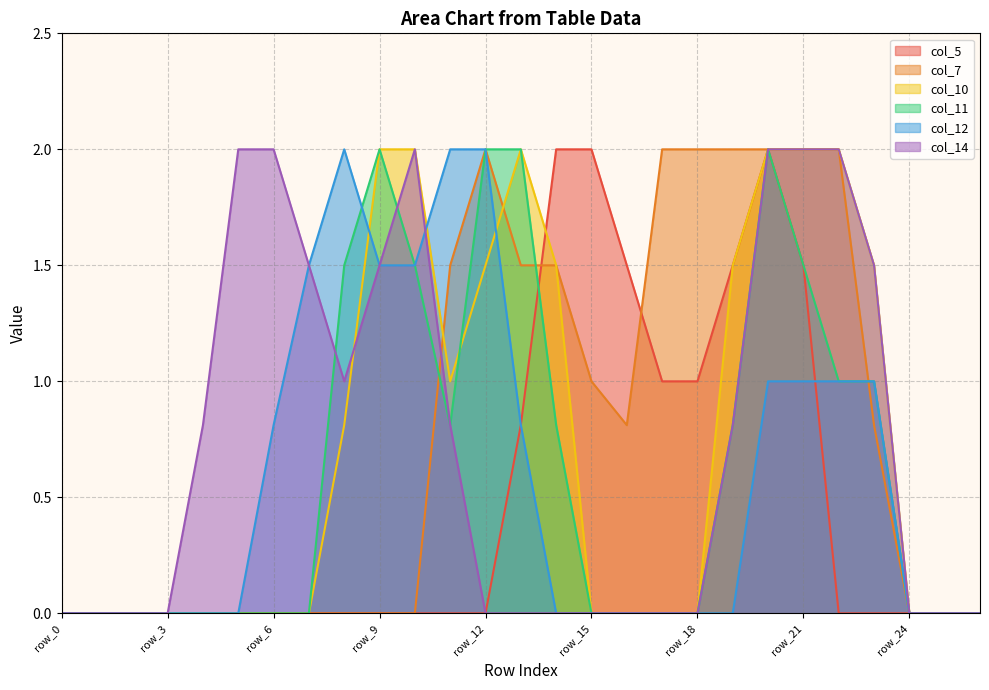

What are all the series names shown in the legend?

col_5, col_7, col_10, col_11, col_12, col_14